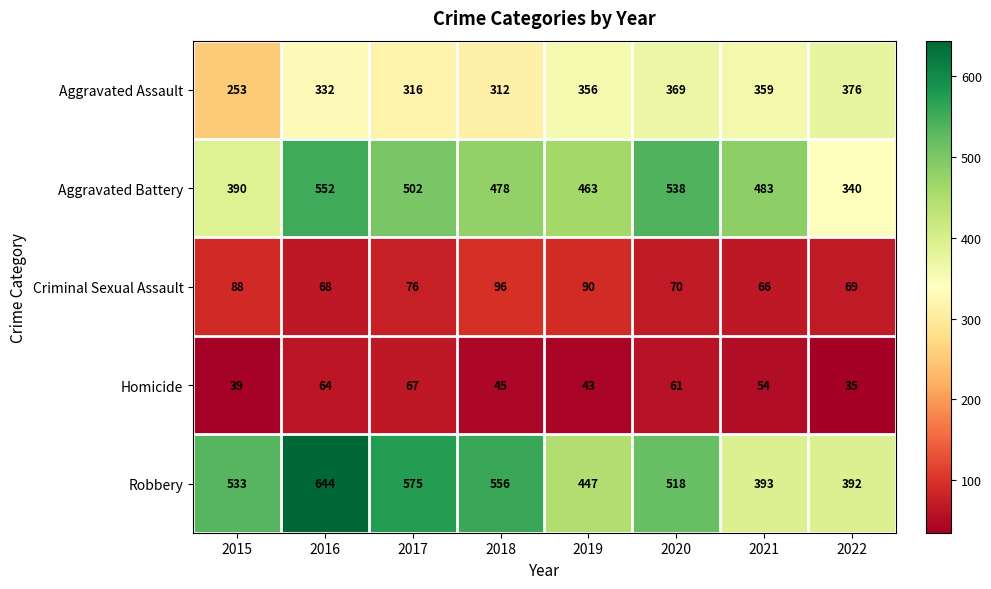

At which label is Homicide closest to 51?

2021